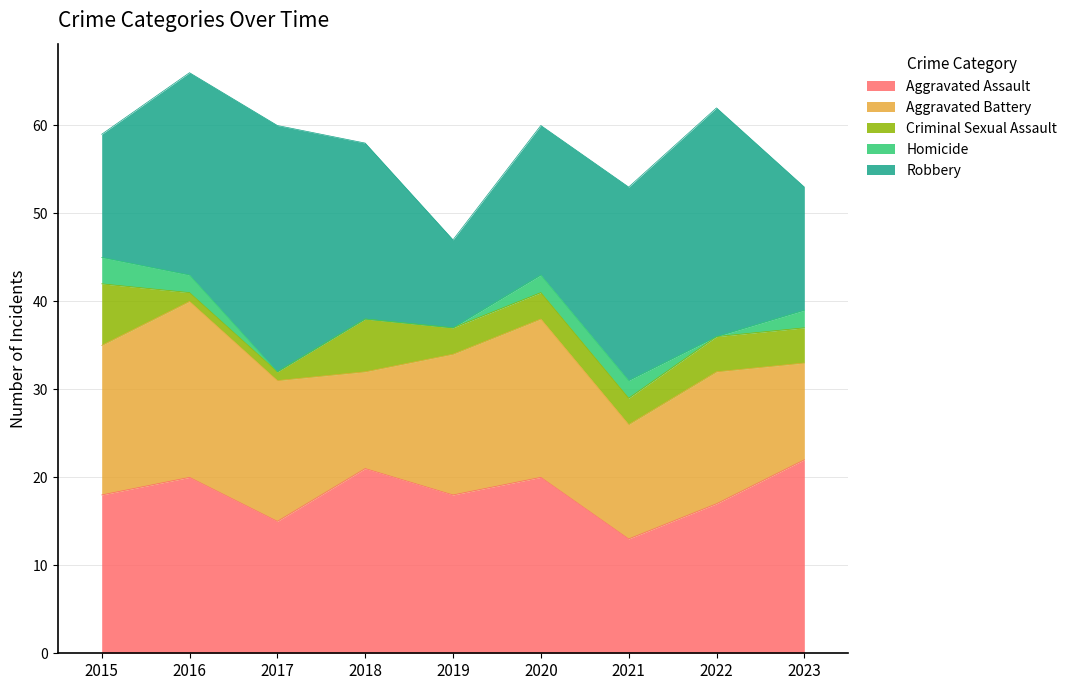

Reading right to left, extract all data points from this chart.

Aggravated Assault: 22	17	13	20	18	21	15	20	18
Aggravated Battery: 11	15	13	18	16	11	16	20	17
Criminal Sexual Assault: 4	4	3	3	3	6	1	1	7
Homicide: 2	0	2	2	0	0	0	2	3
Robbery: 14	26	22	17	10	20	28	23	14